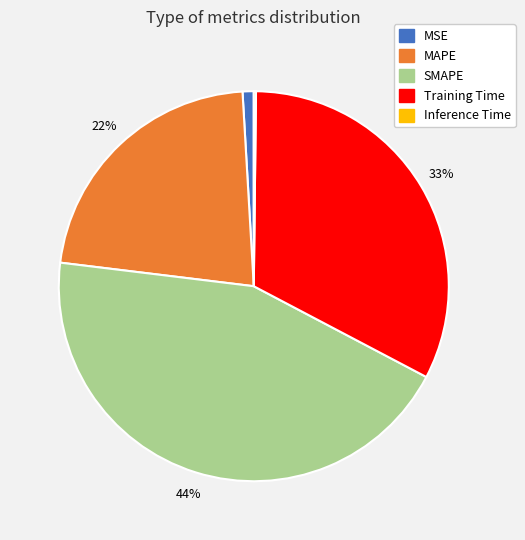

Does any single category account for the majority?

No